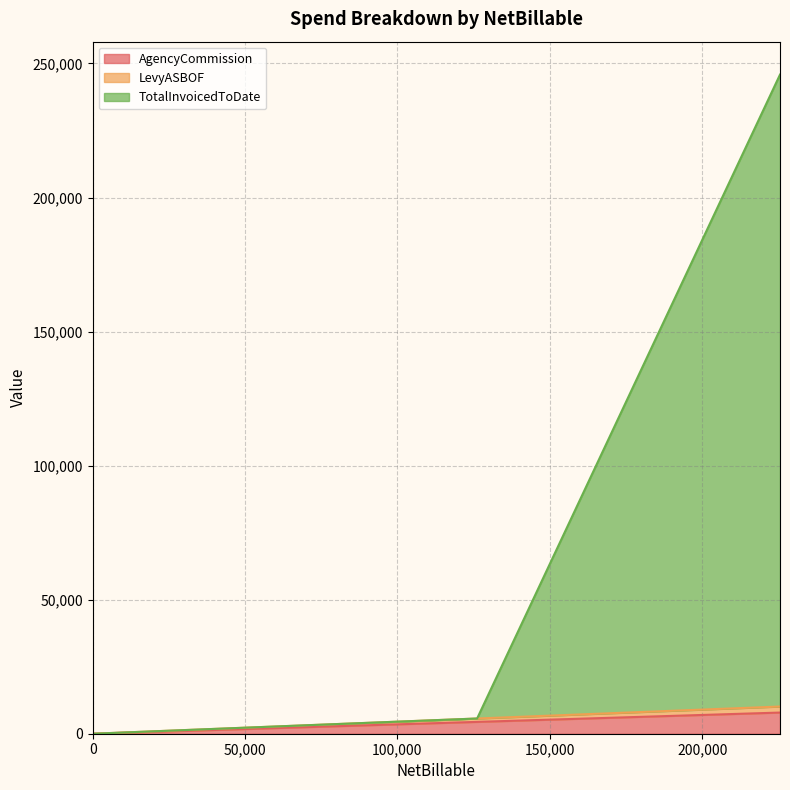

What is the value of the TotalInvoicedToDate point at the 6th from the left?

2266.0